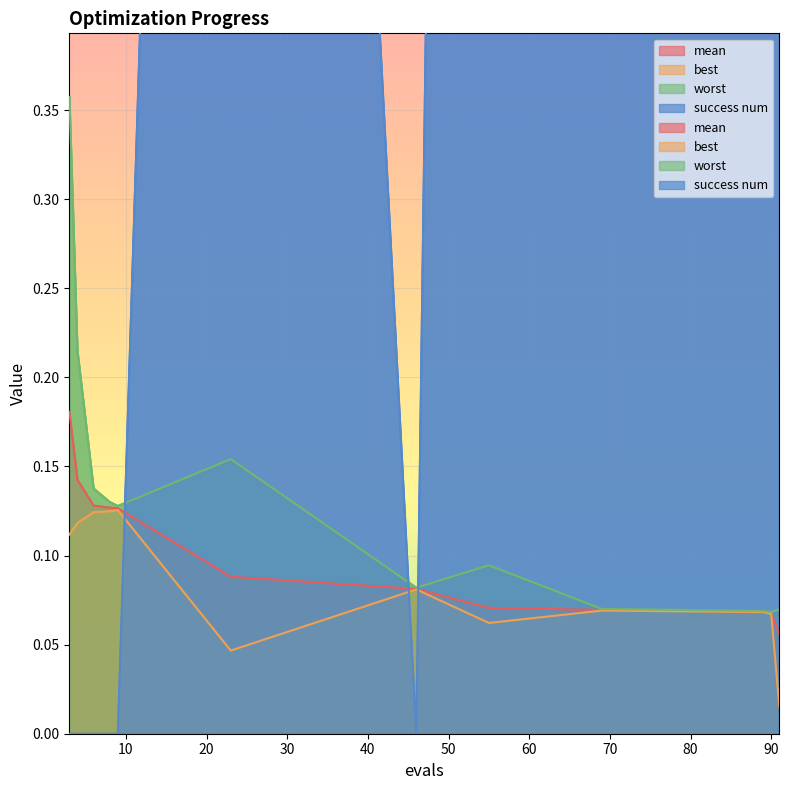

How many intersections are there between success num and mean?

3